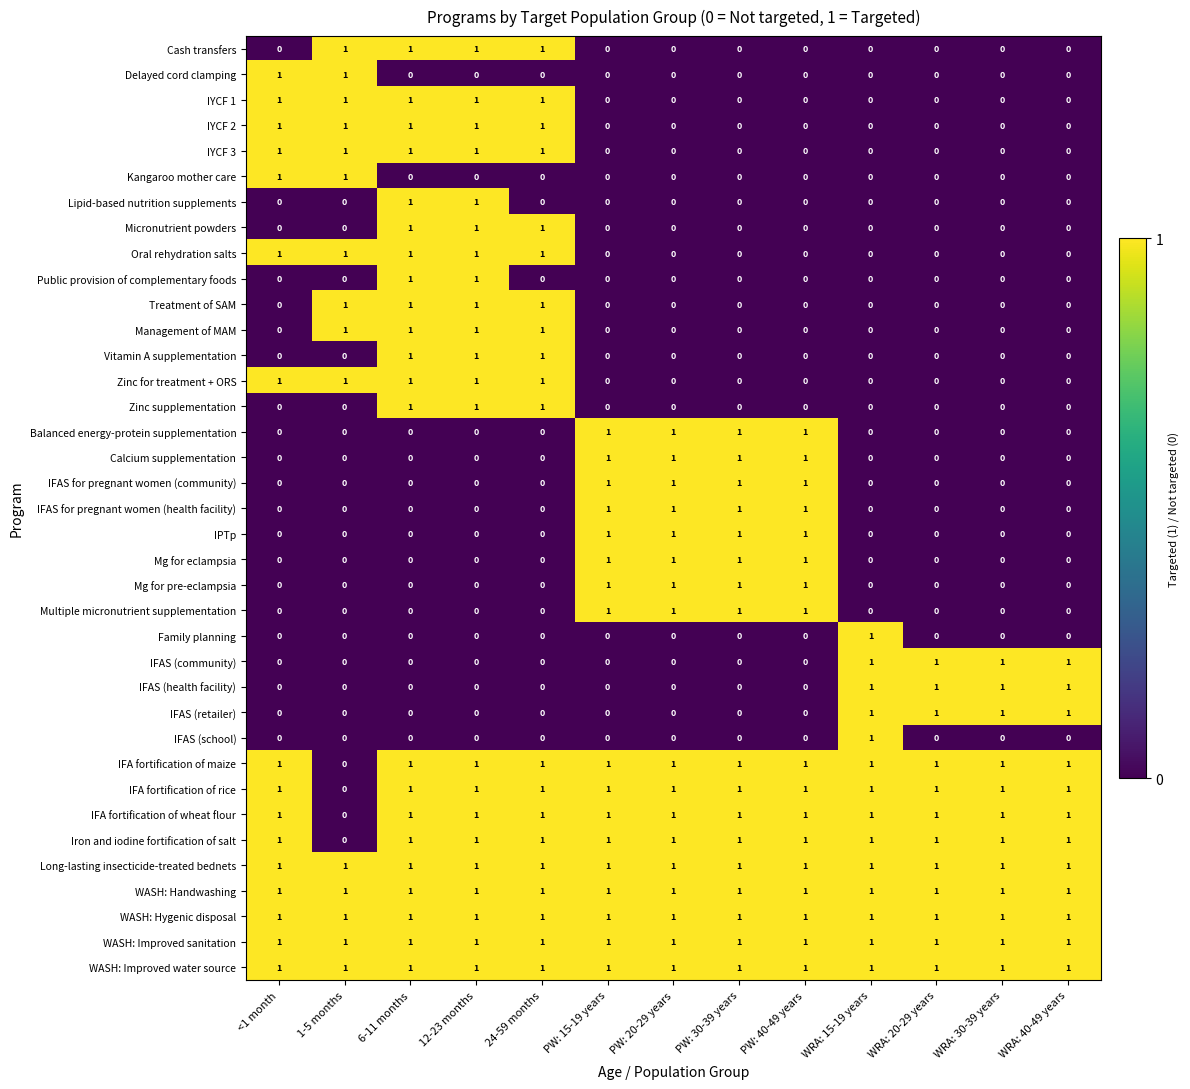

At how many categories does at least one series exceed 0?

13